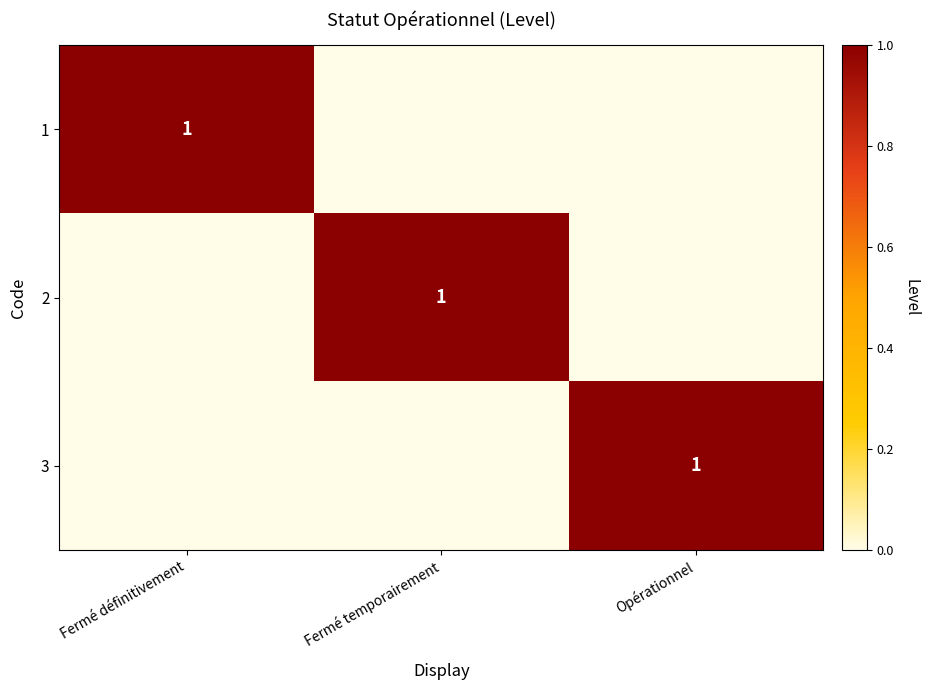

True or false: 1 has a value of 1 at Fermé définitivement.

True